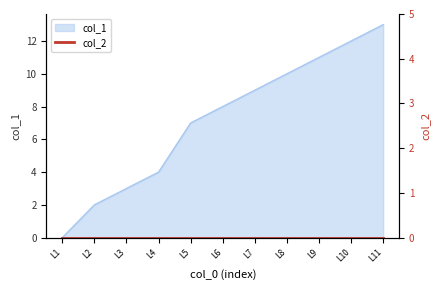

How many positive values are there?

10